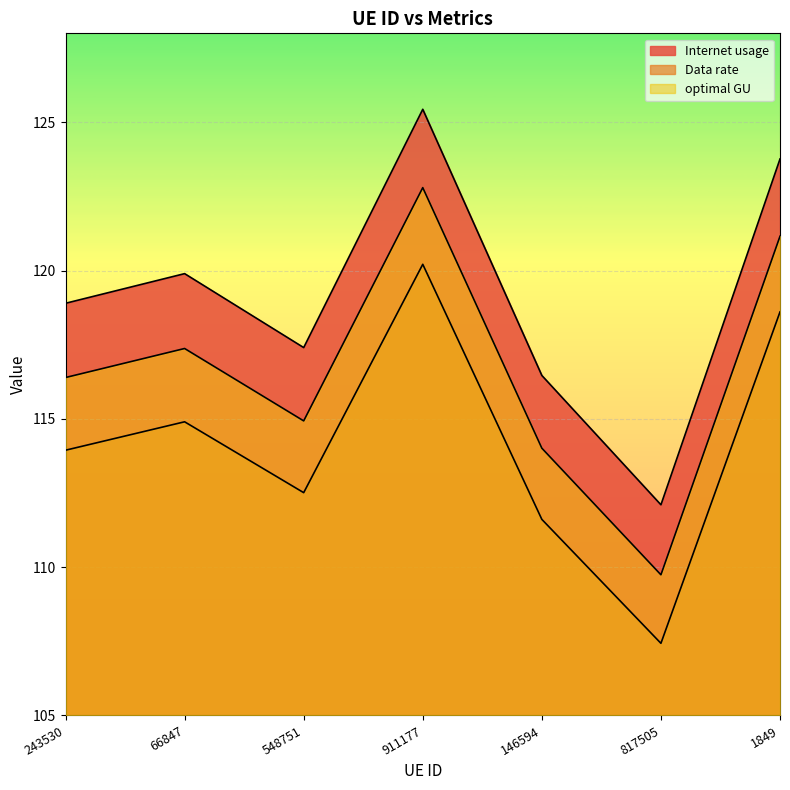

What is the difference between the optimal GU values at 548751 and 911177?

7.9